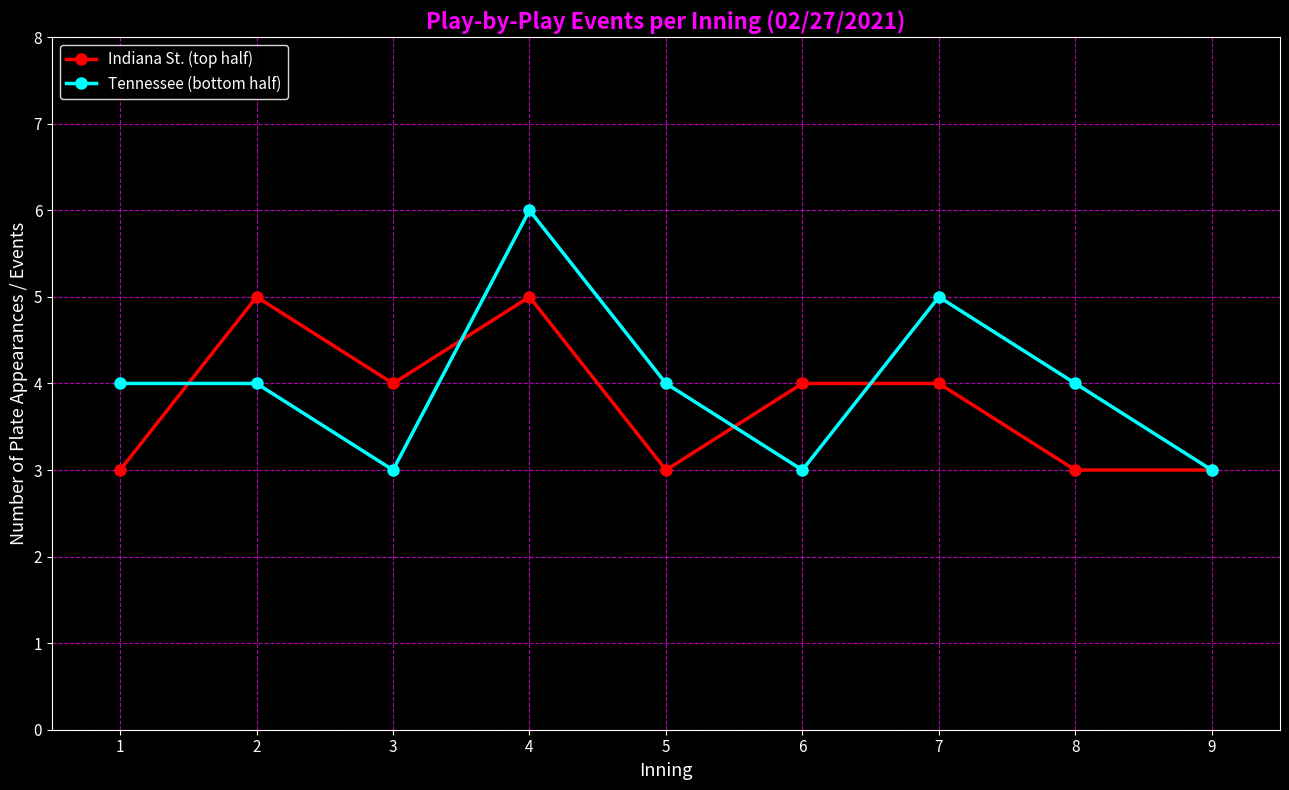

What is the approximate value of Tennessee (bottom half) at 1?

4